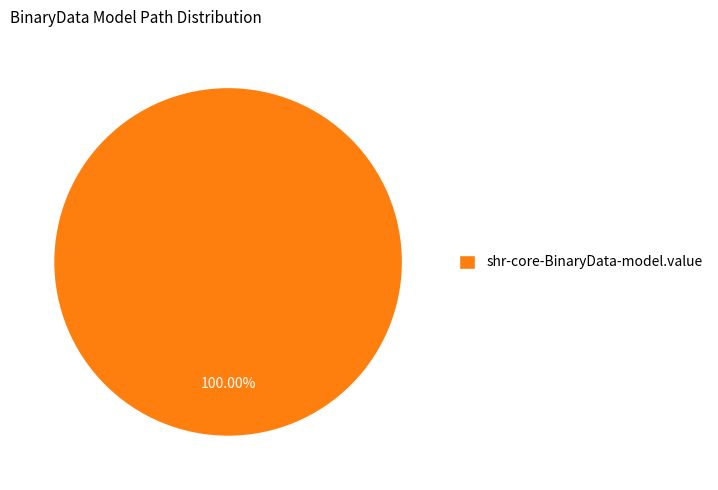

Rank the categories by value from lowest to highest.

shr-core-BinaryData-model.value